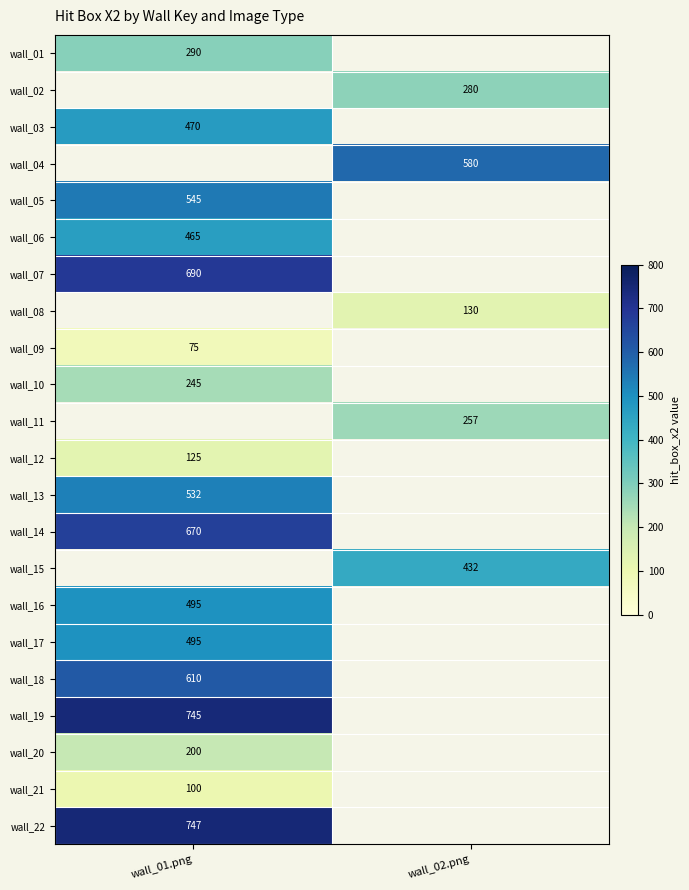

Which category has the lowest value across all series?

wall_01.png